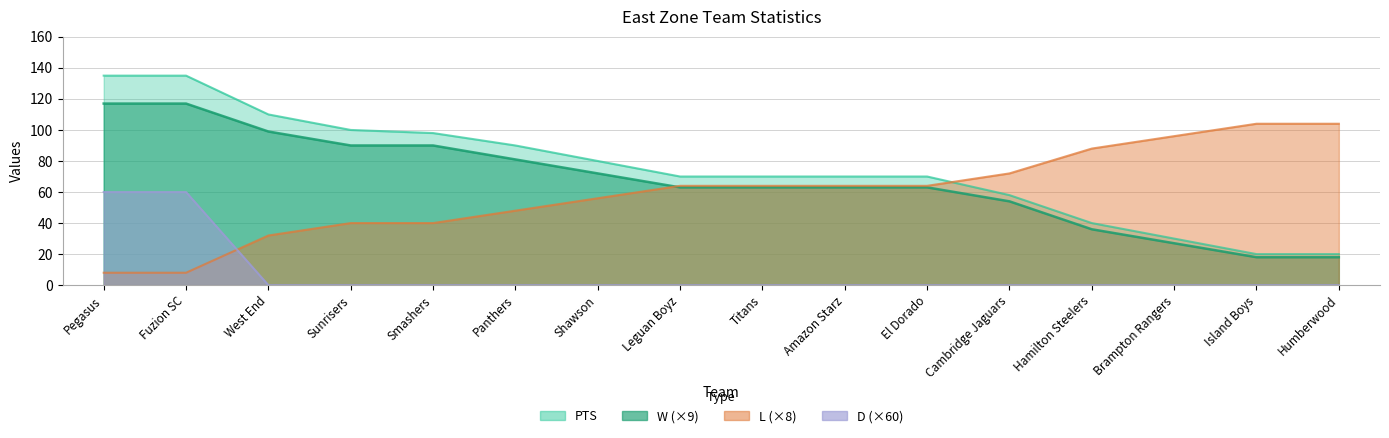

Rank the series by their maximum value, from highest to lowest.

PTS, W, L, D